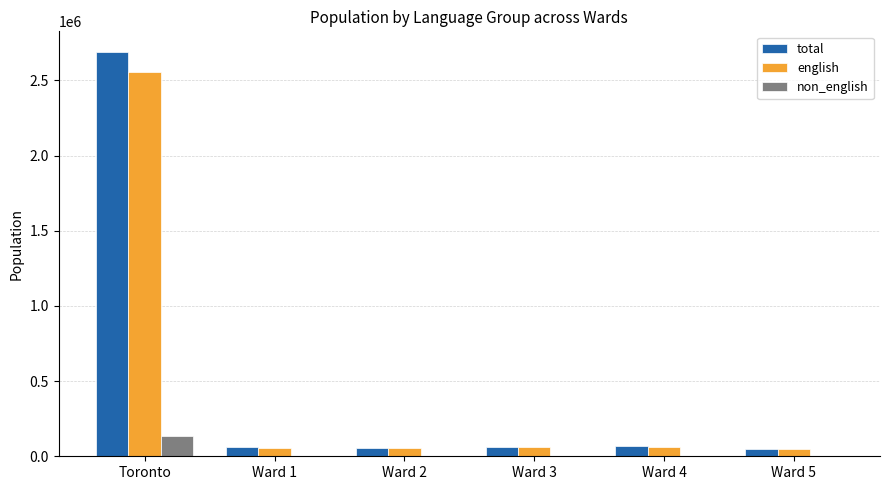

The value of english at Toronto is 1052809. True or false?

False